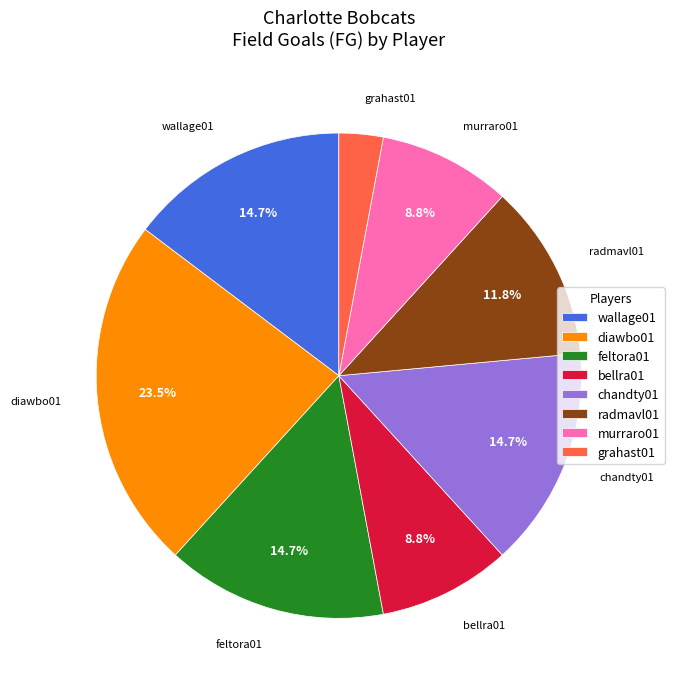

What percentage is the radmavl01 slice, to the nearest percent?

12%